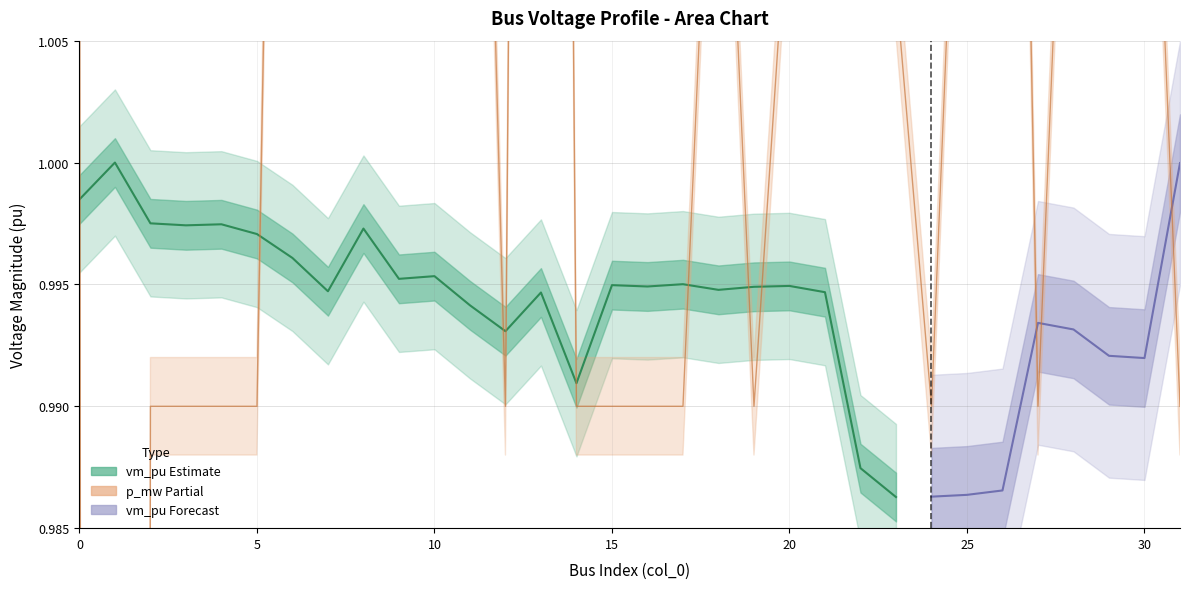

What is the value of the vm_pu point at the 30th from the left?

1.0